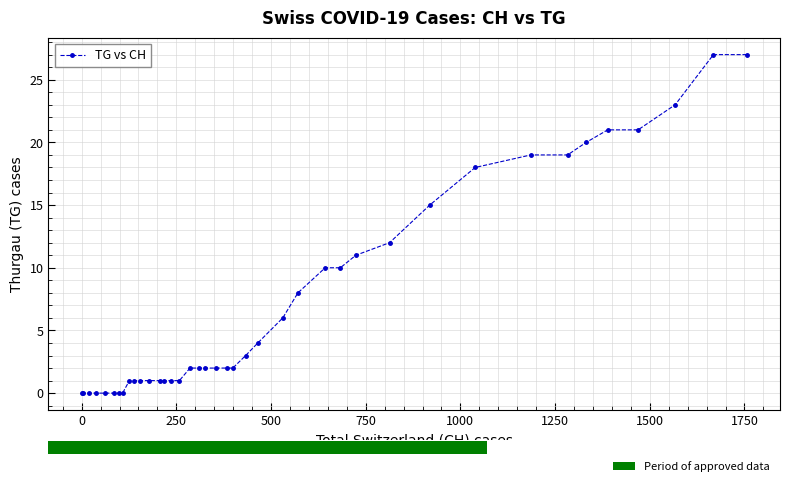

What is the value of the 24th point from the left?

4